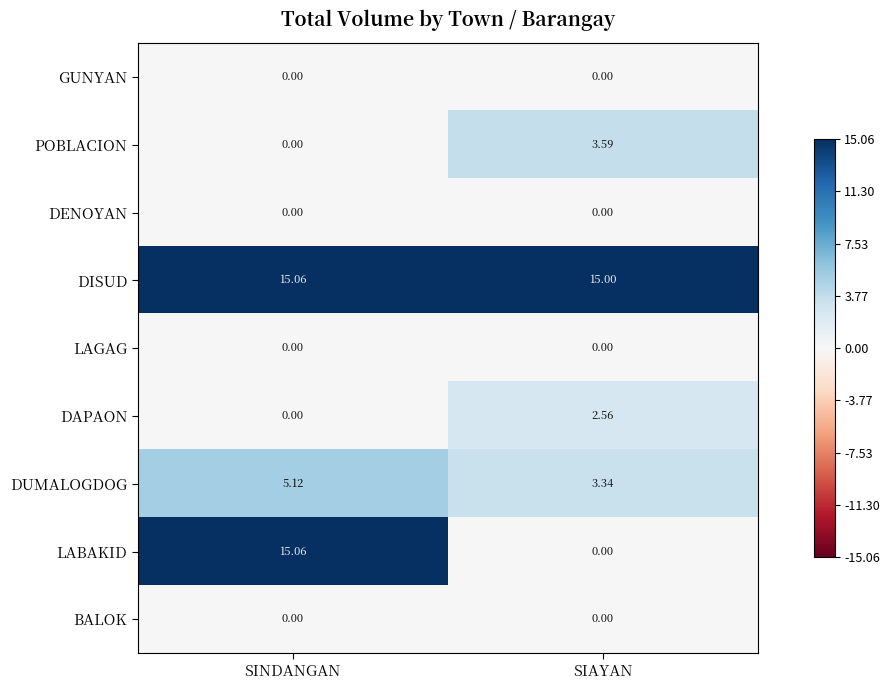

Which category has the highest value in the DUMALOGDOG series?

SINDANGAN